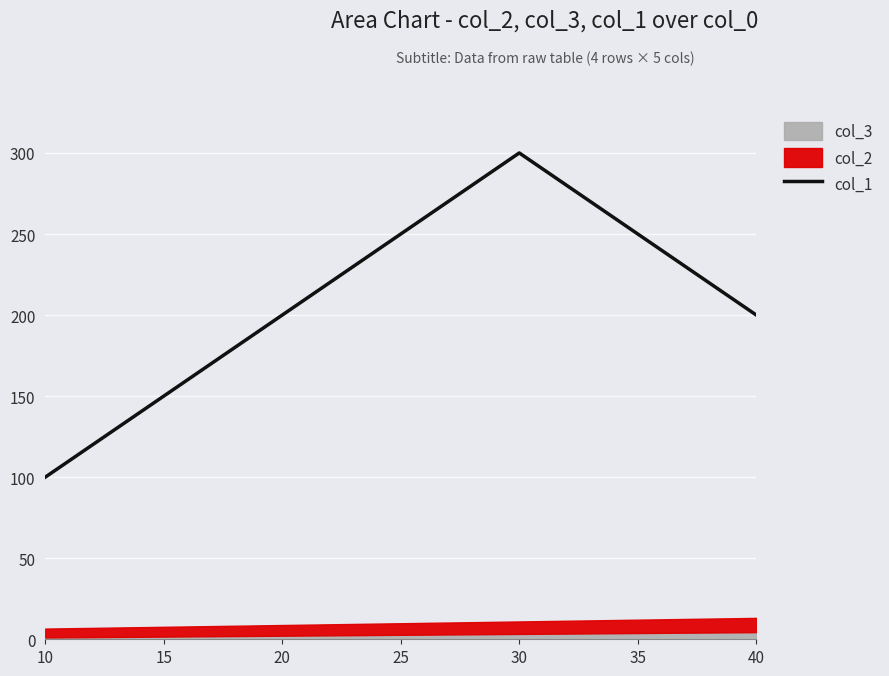

The col_1 series shows 200 at 40. True or false?

True